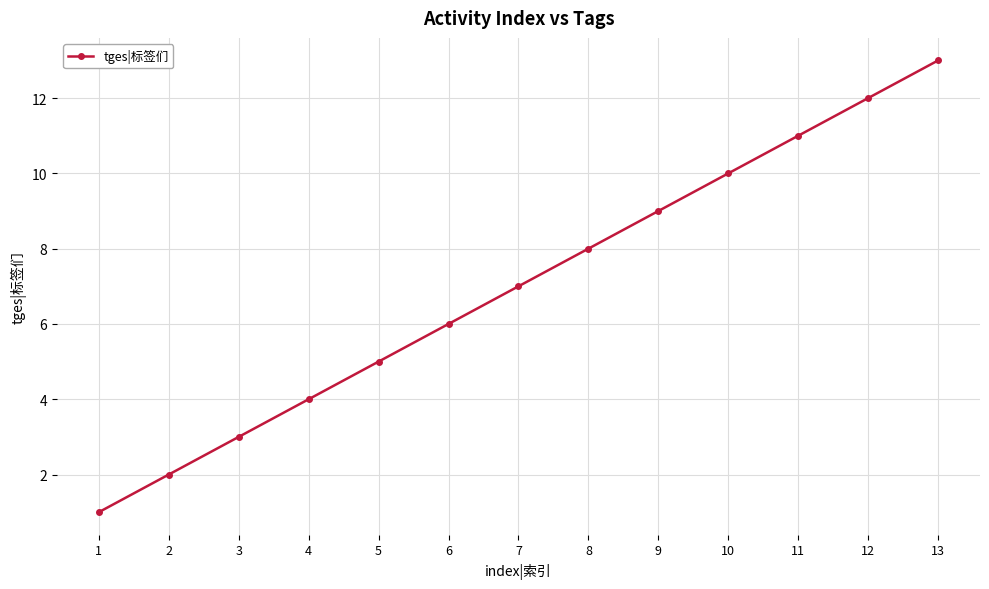

What is the value of the 6th point from the left?

6